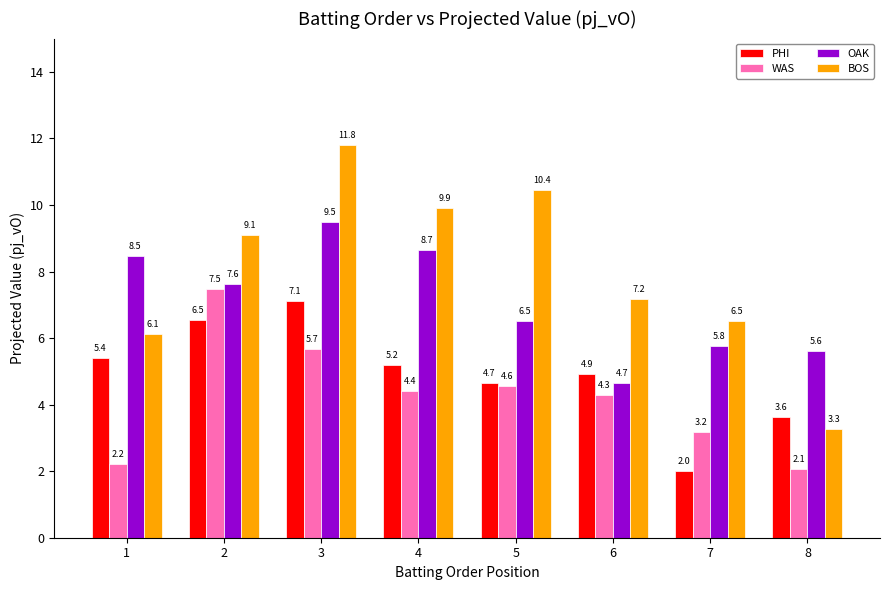

At which category is the sum across all series the highest?

3